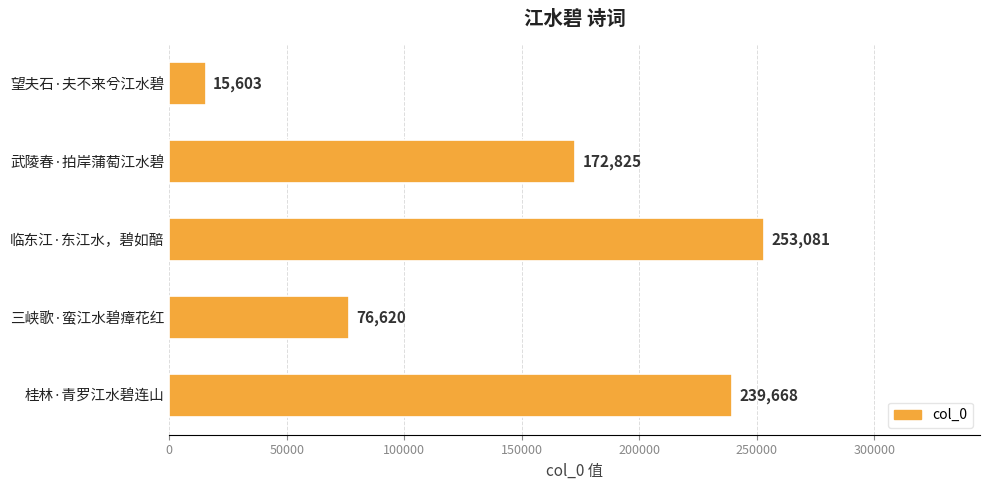

What is the label of the 4th bar from the top?

三峡歌·蛮江水碧瘴花红